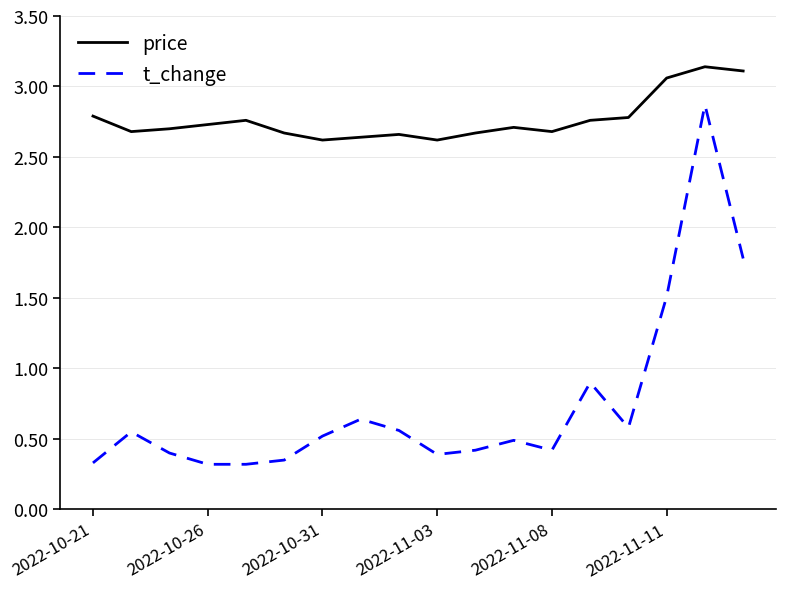

Which series has the largest total across all categories?

price